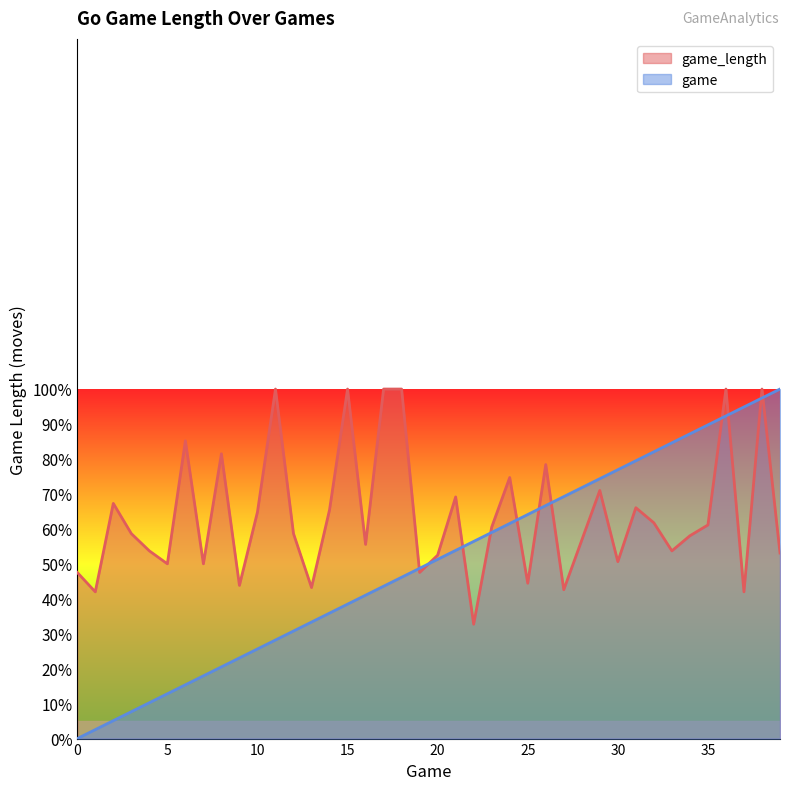

What are all the series names shown in the legend?

game_length, game